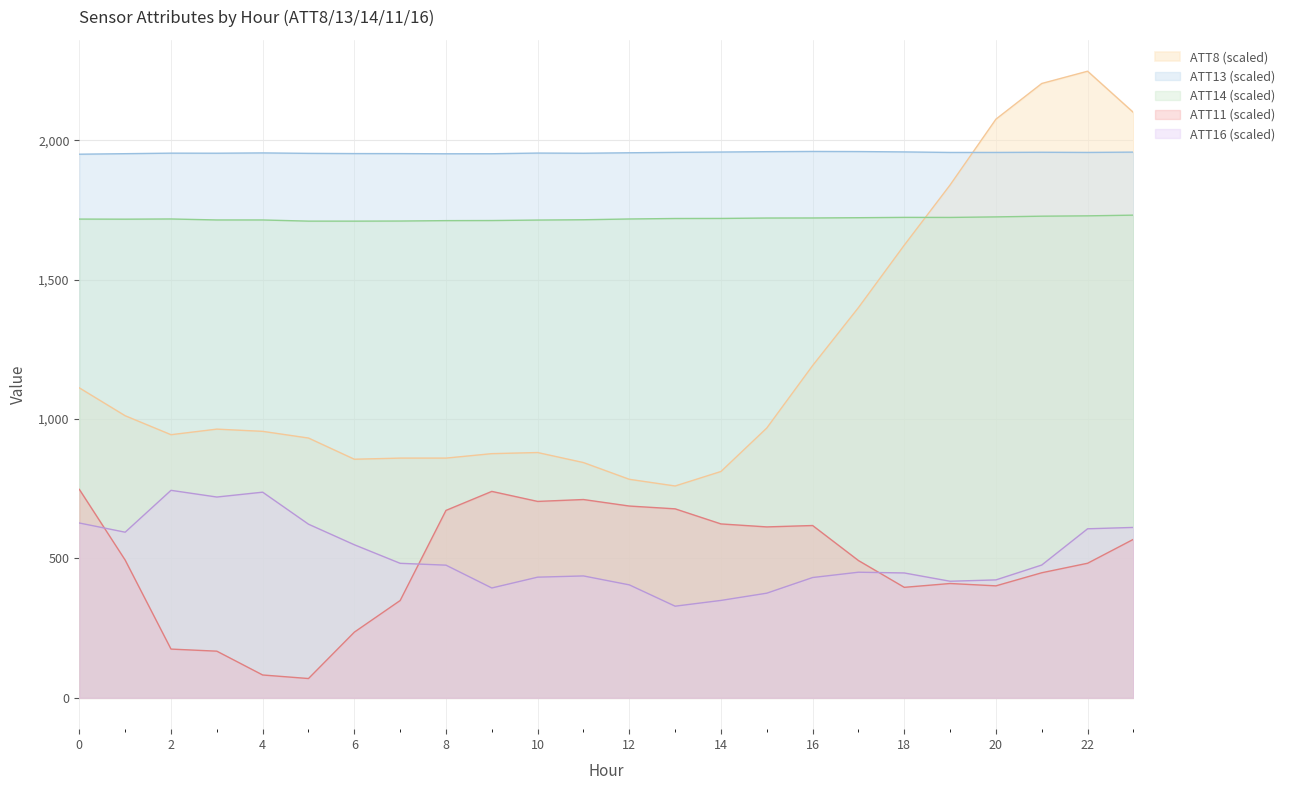

What is the difference between the second highest and second lowest values in the ATT14 series?

19.0